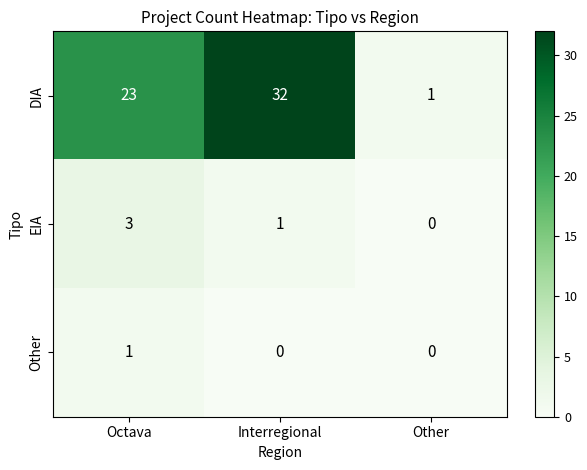

What is the spread (max minus min) of values at Other?

1